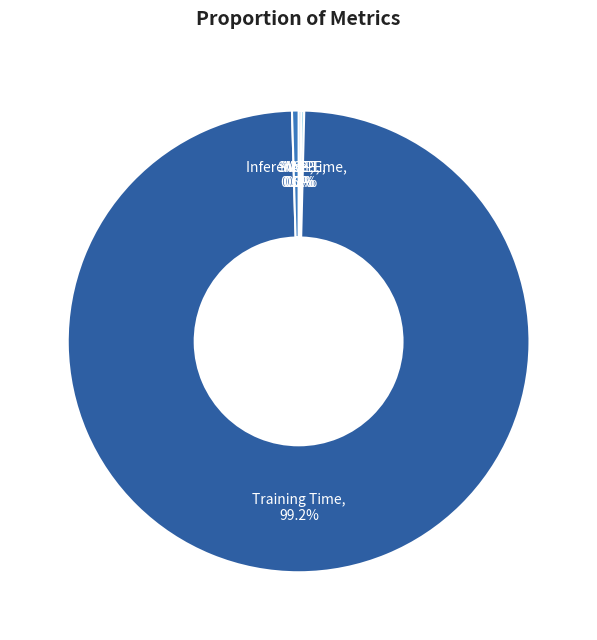

Does any single category account for the majority?

Yes